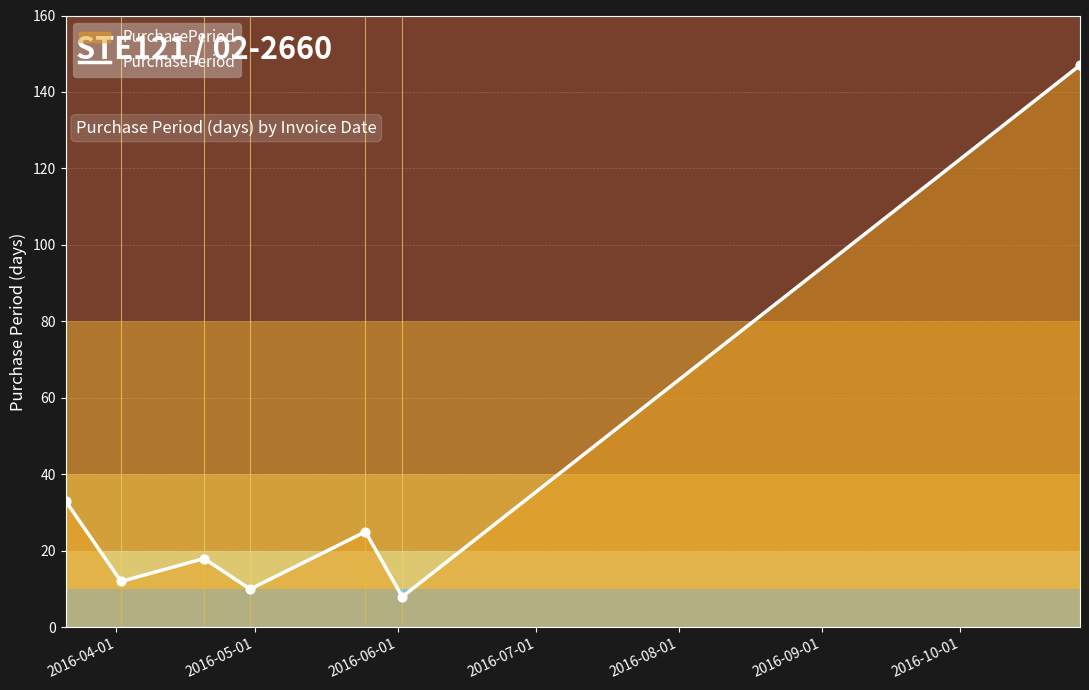

What is the greatest value displayed?

147